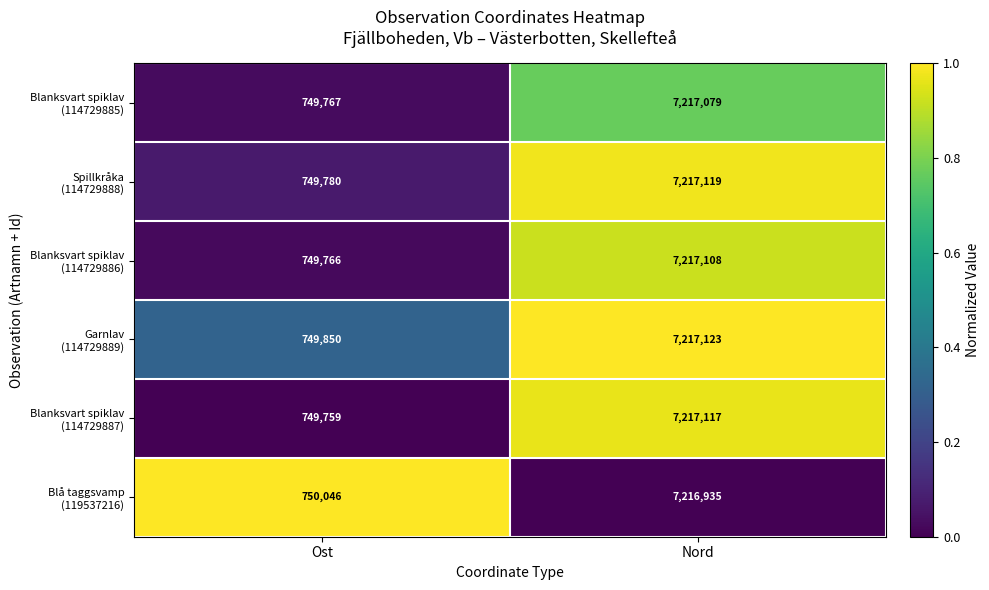

At which category is the sum across all series the highest?

Nord